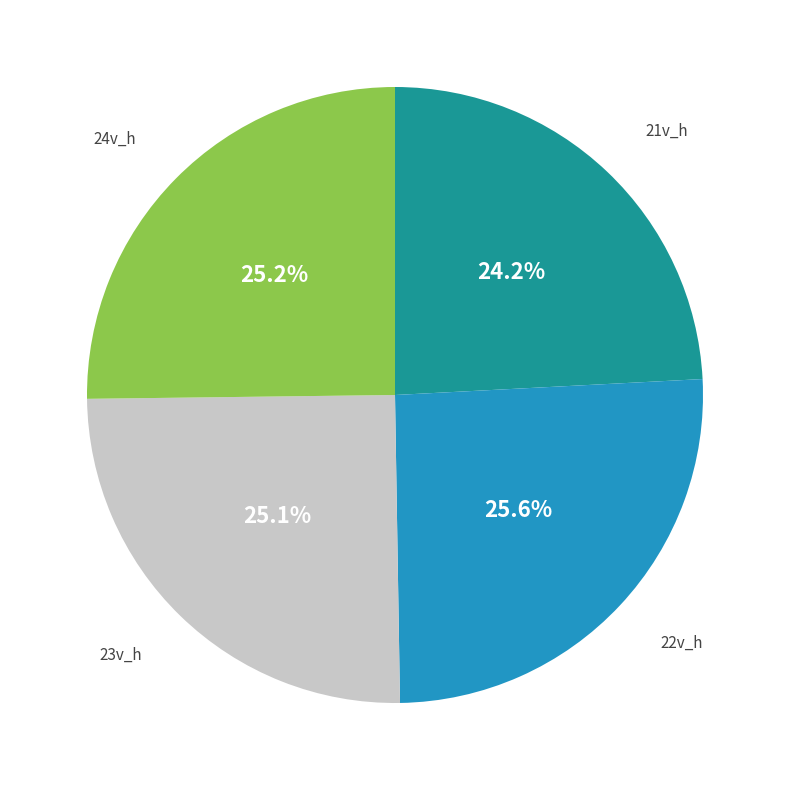

Is there any slice that represents more than half of the pie?

No